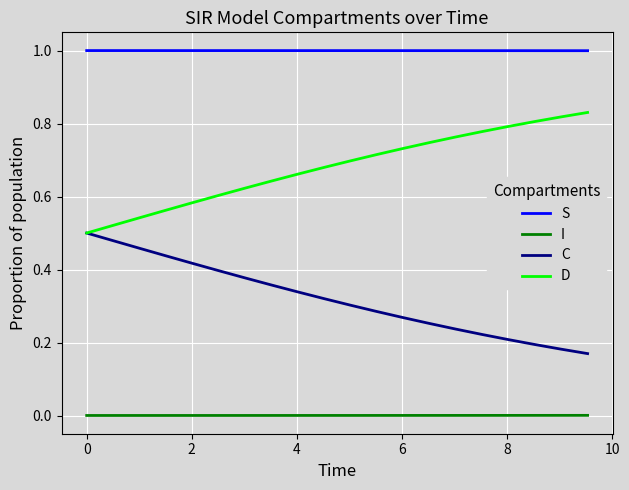

List the series in order of their peak value, highest first.

S, D, C, I